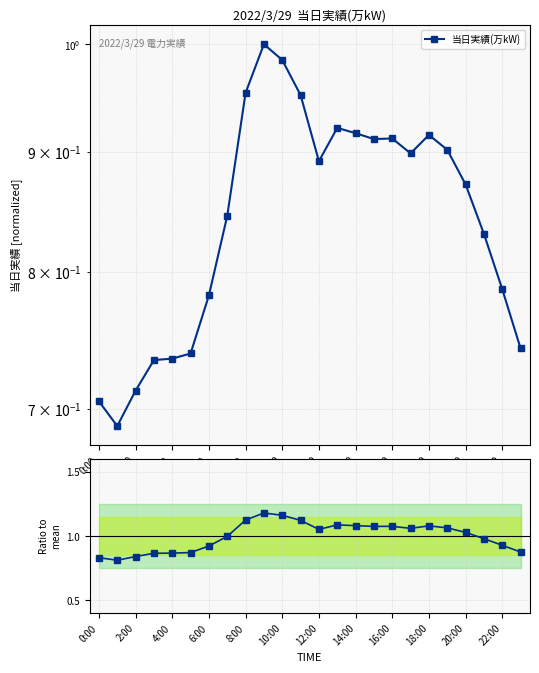

How many interior local peaks (higher than both neighbors) does the data have?

4